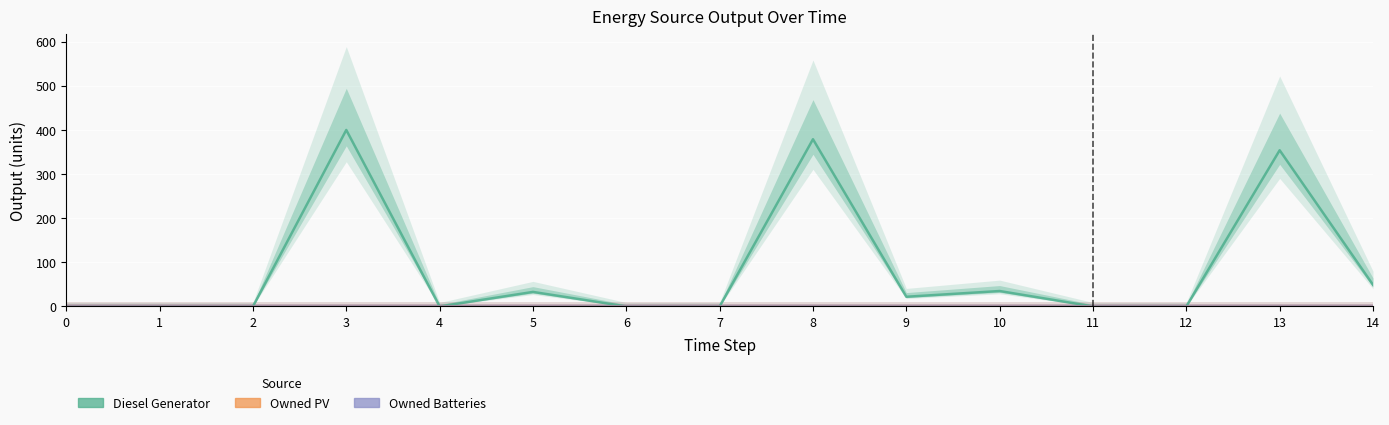

Reading left to right, extract all data points from this chart.

Diesel Generator: 0	0	0	400	0	33	0	0	379	22	35	0	0	354	49
Owned PV: 0	0	0	0	0	0	0	0	0	0	0	0	0	0	0
Owned Batteries: 0	0	0	0	0	0	0	0	0	0	0	0	0	0	0